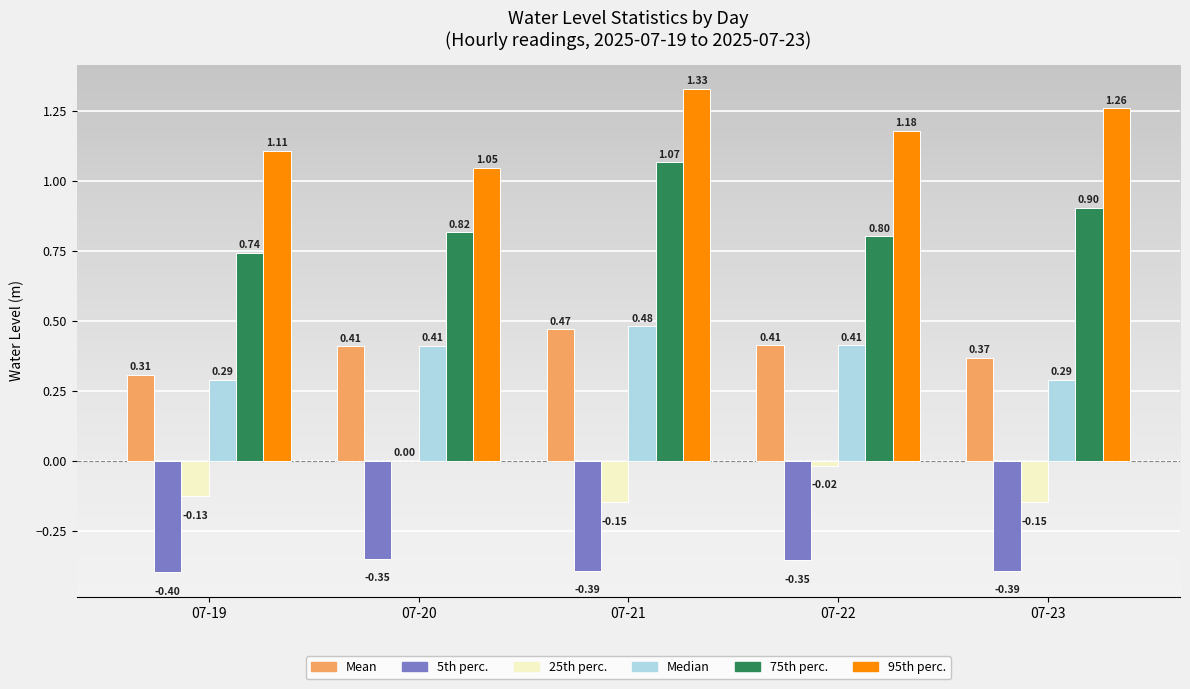

What is the sum of the Median values at 07-19 and 07-23?

0.6